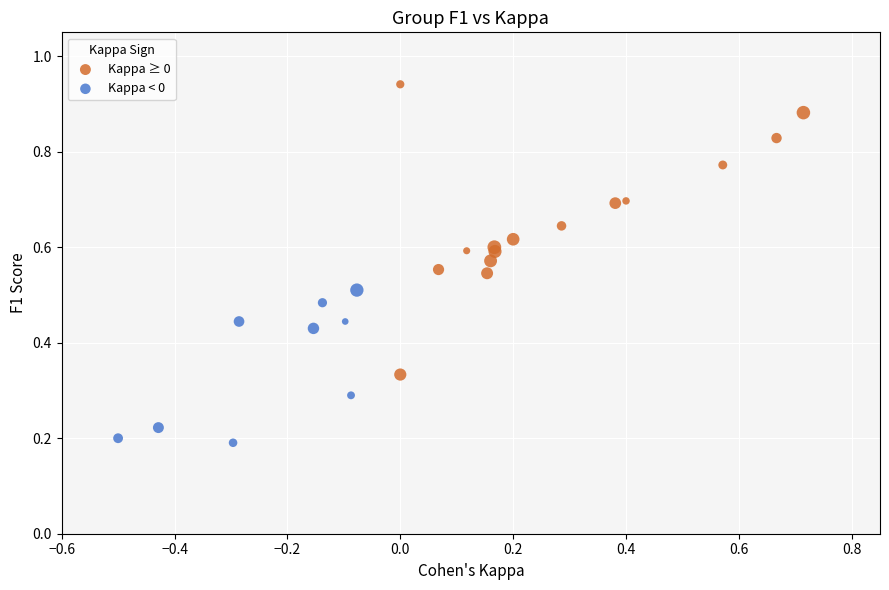

What are all the series names shown in the legend?

Kappa ≥ 0, Kappa < 0